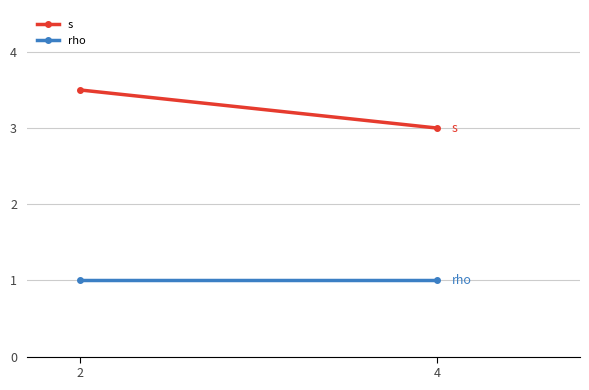

Between 4 and 2, which is larger?

2